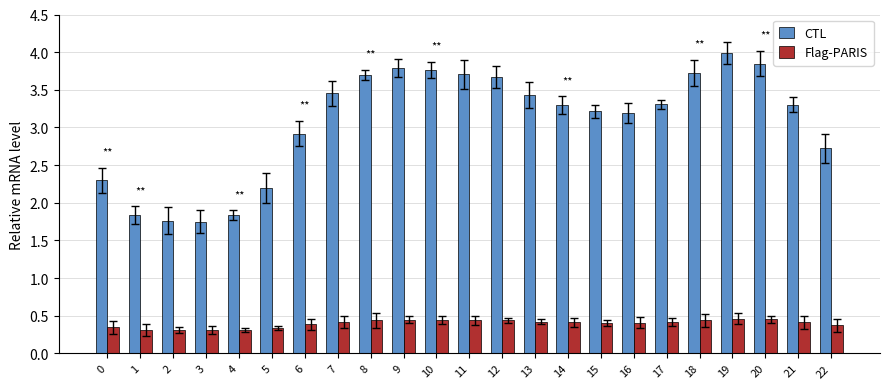

What are all the series names shown in the legend?

CTL, Flag-PARIS